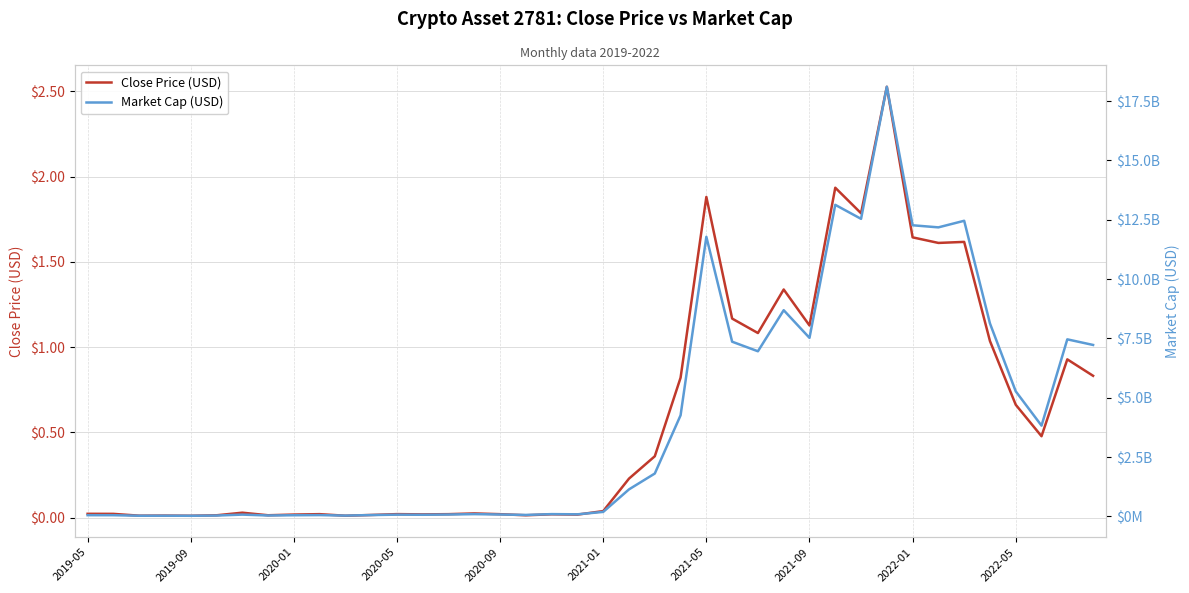

At which category does the chart reach its minimum across all series?

2019-09